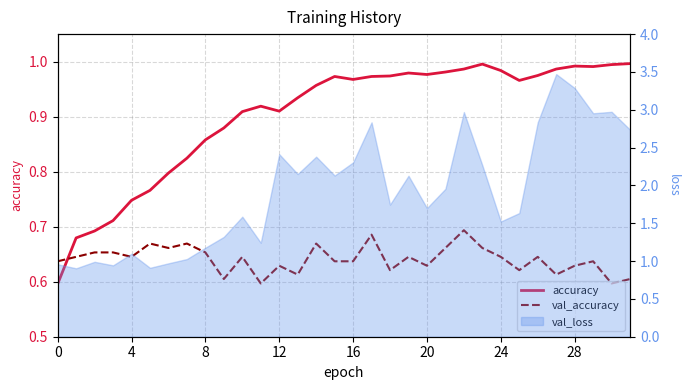

Which series has the widest spread of values?

accuracy